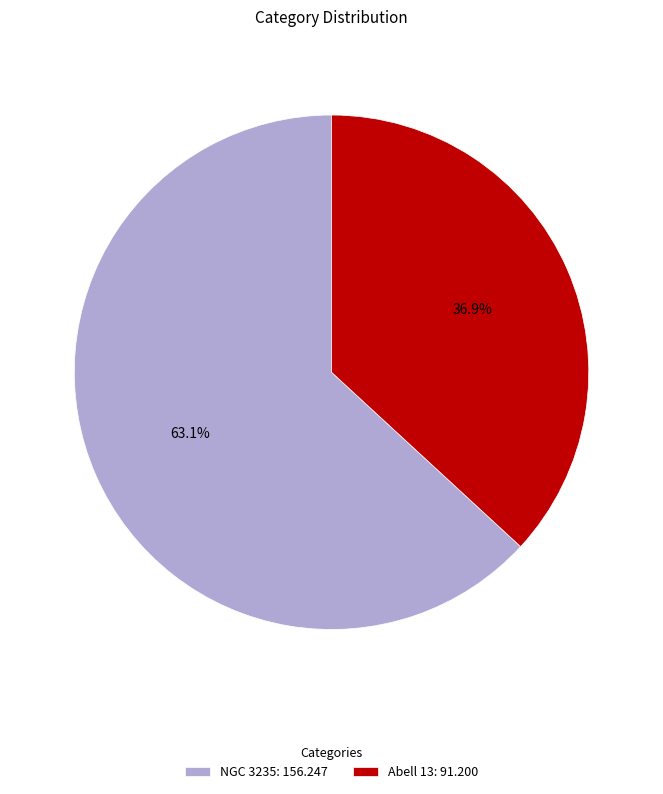

Approximately how many times larger is the value at Abell 13 compared to NGC 3235?

0.6